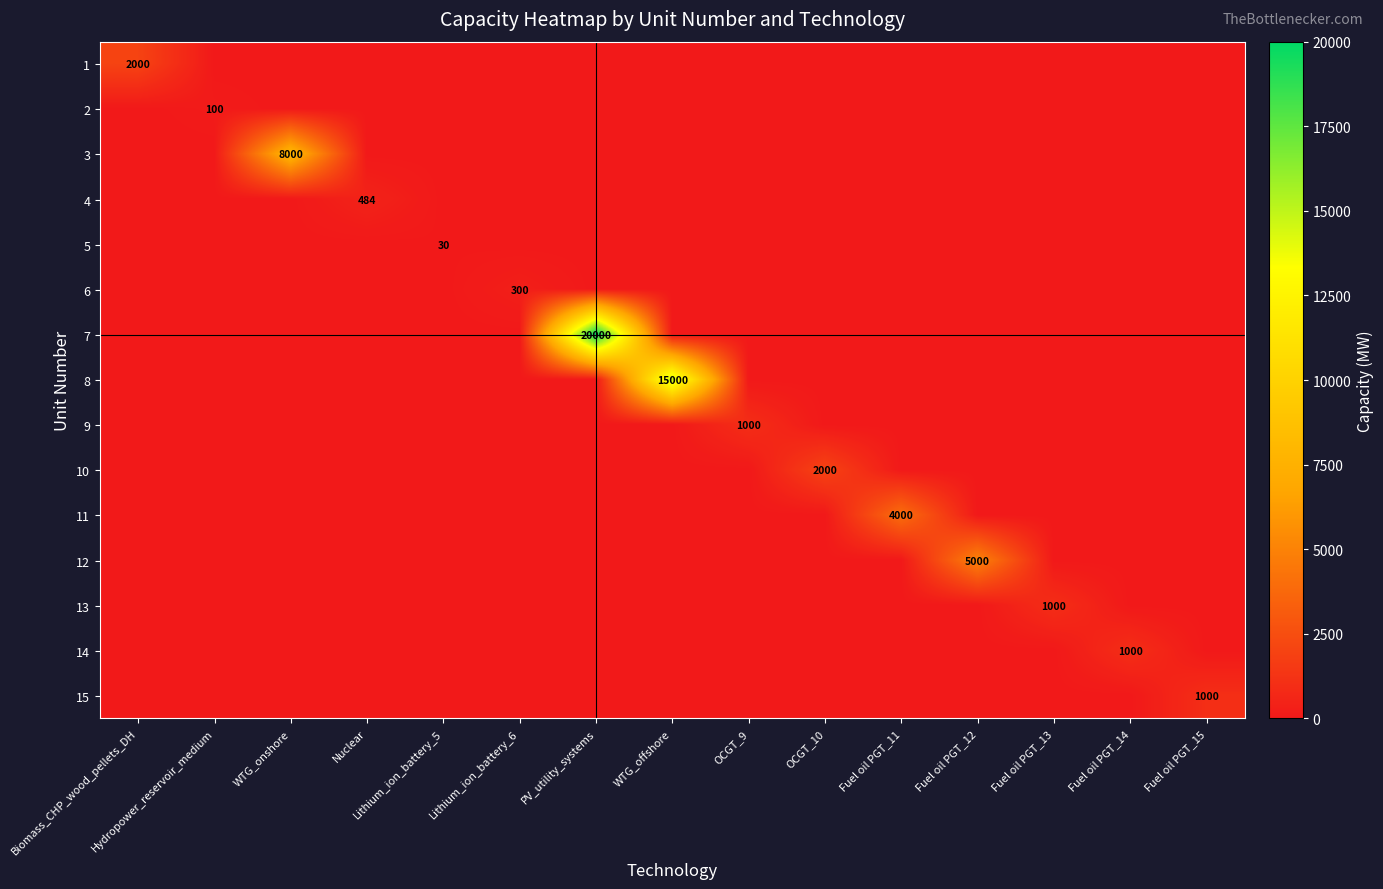

At how many categories does at least one series exceed 1900?

7